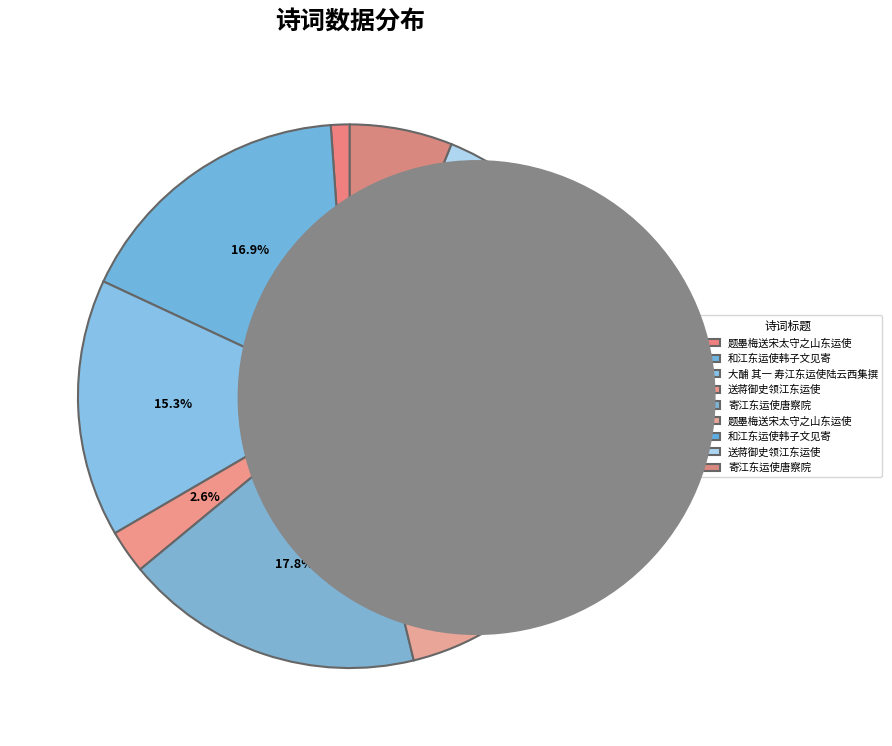

How many slices are in this pie chart?

9